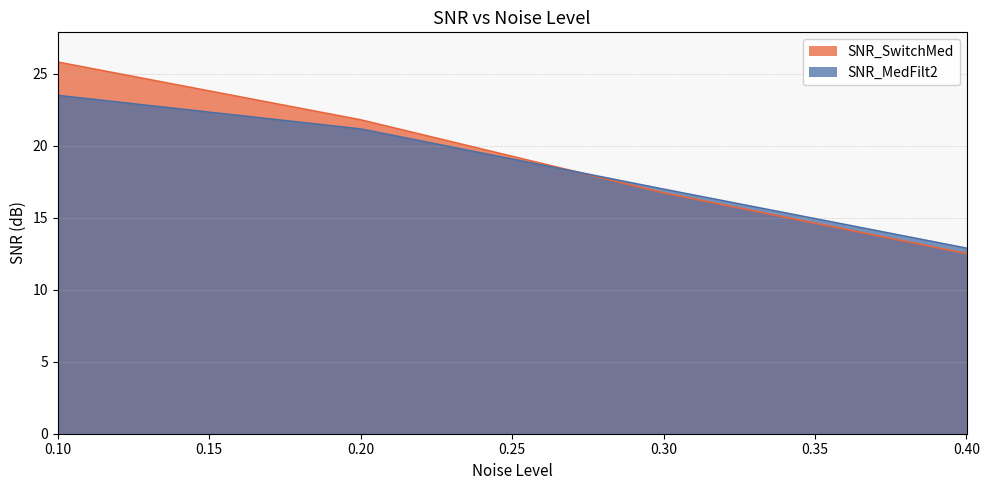

True or false: SNR_SwitchMed has more than 0 points higher than both neighbors.

False